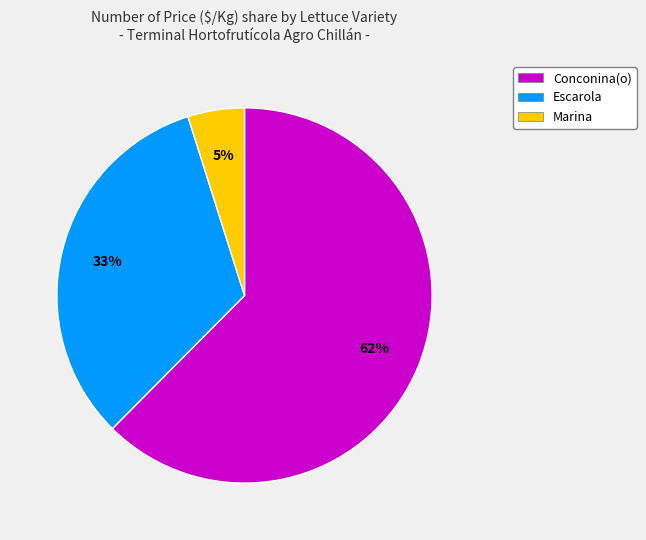

Between Conconina(o) and Escarola, which is larger?

Conconina(o)